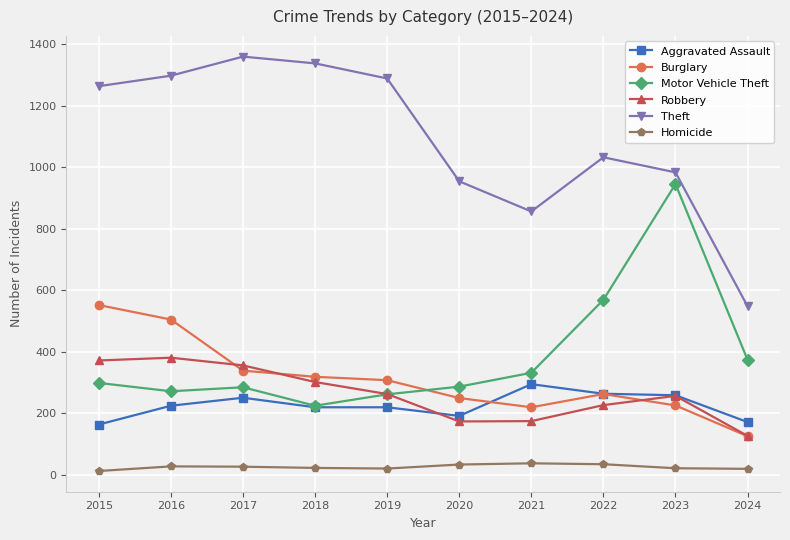

True or false: Robbery has a value of 302 at 2018.

True